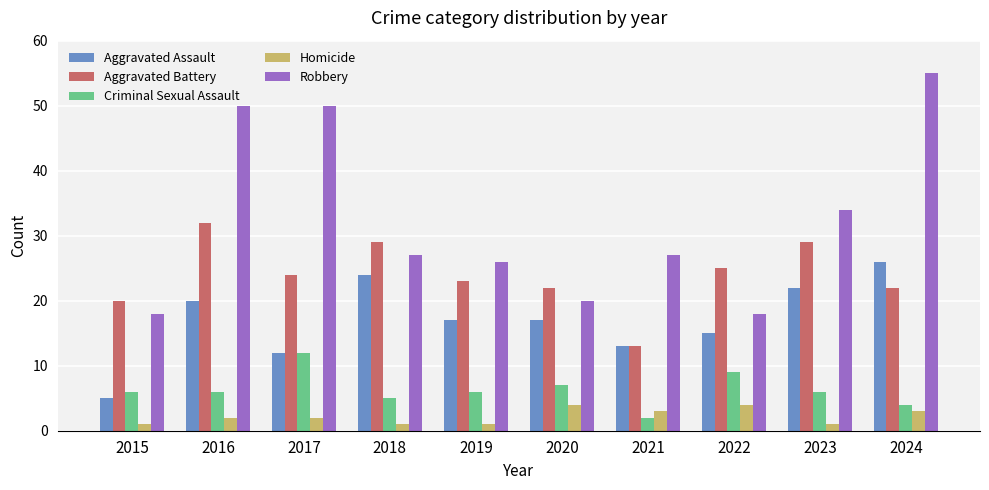

What are all the series names shown in the legend?

Aggravated Assault, Aggravated Battery, Criminal Sexual Assault, Homicide, Robbery